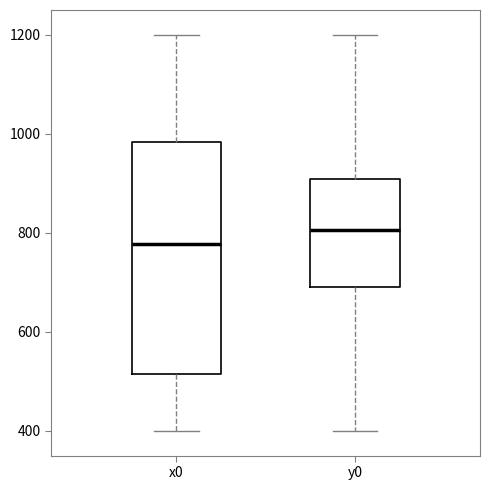

Where is the upper edge of the box for y0 on the y-axis? The values are not printed on the chart, so give them approximately, as read against the axis.

900